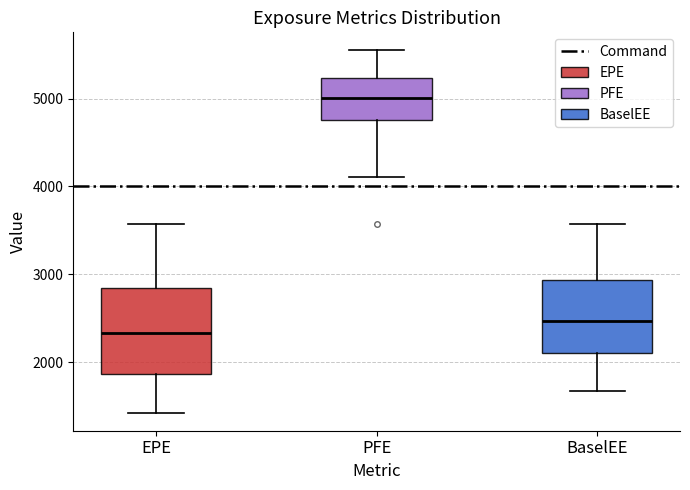

Comparing the boxes themselves (not the whiskers), which one is the tallest?

EPE